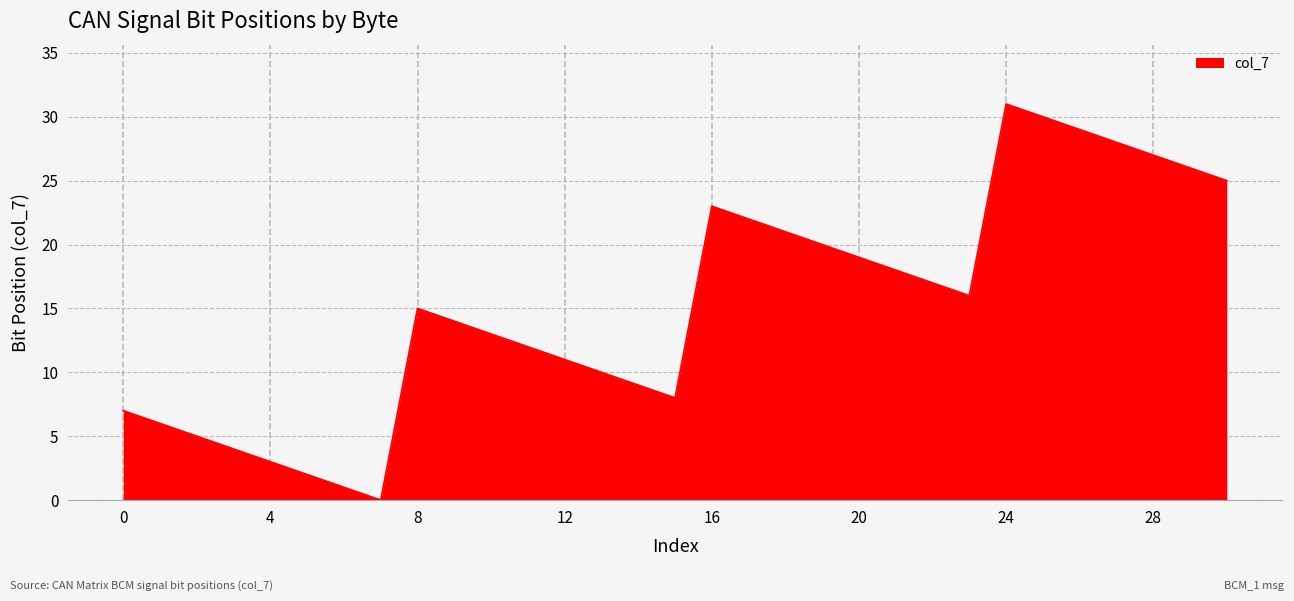

What is the maximum value shown in the chart?

31